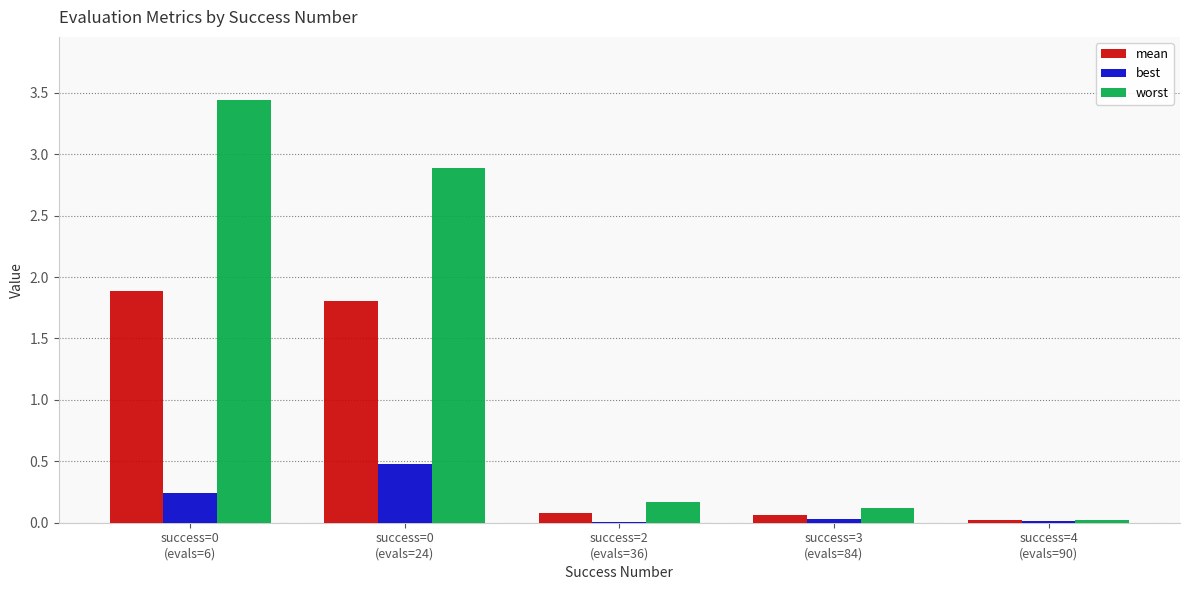

What is the sum of all worst values?

6.6